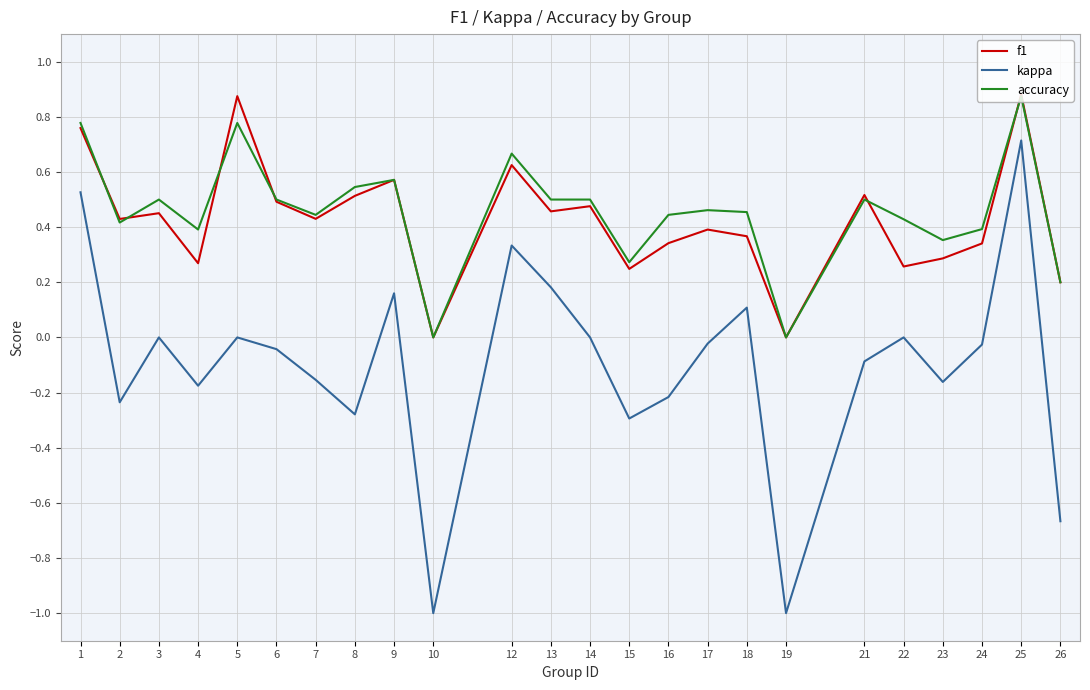

True or false: accuracy and kappa cross at least once.

False